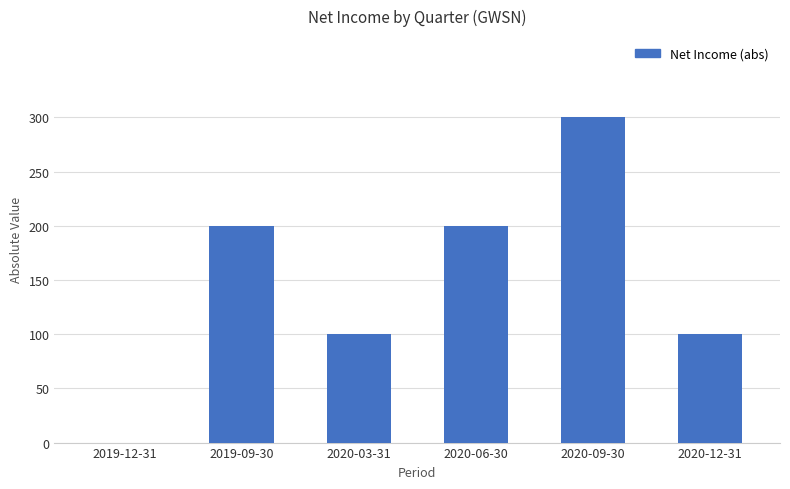

The value at 2020-12-31 is 158. True or false?

False